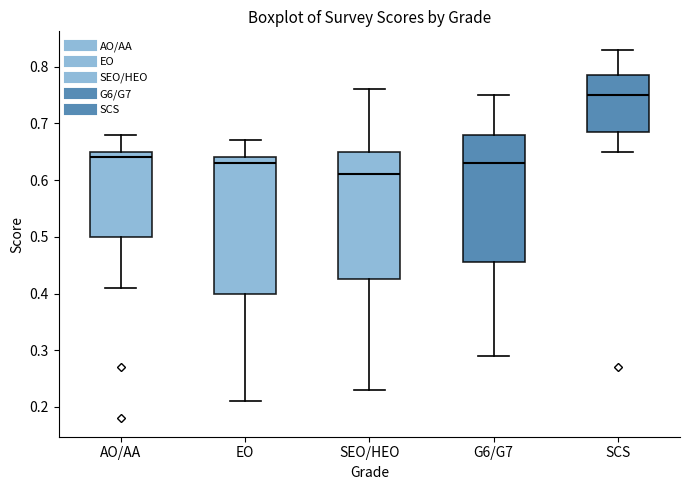

Reading left to right, transcribe this box plot: for each box, give where its median line is, the range the box spans, and where its two whiskers end, as read against the y-axis. The values are not printed on the chart, so give them approximately, as read against the axis.

AO/AA: median 0.64, box 0.50 to 0.65, whiskers 0.41 to 0.68
EO: median 0.63, box 0.40 to 0.64, whiskers 0.21 to 0.67
SEO/HEO: median 0.61, box 0.43 to 0.65, whiskers 0.23 to 0.76
G6/G7: median 0.63, box 0.46 to 0.68, whiskers 0.29 to 0.75
SCS: median 0.75, box 0.69 to 0.79, whiskers 0.65 to 0.83